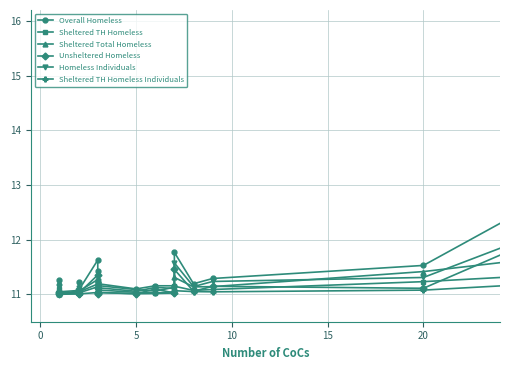

True or false: Homeless Individuals has more than 0 points higher than both neighbors.

True